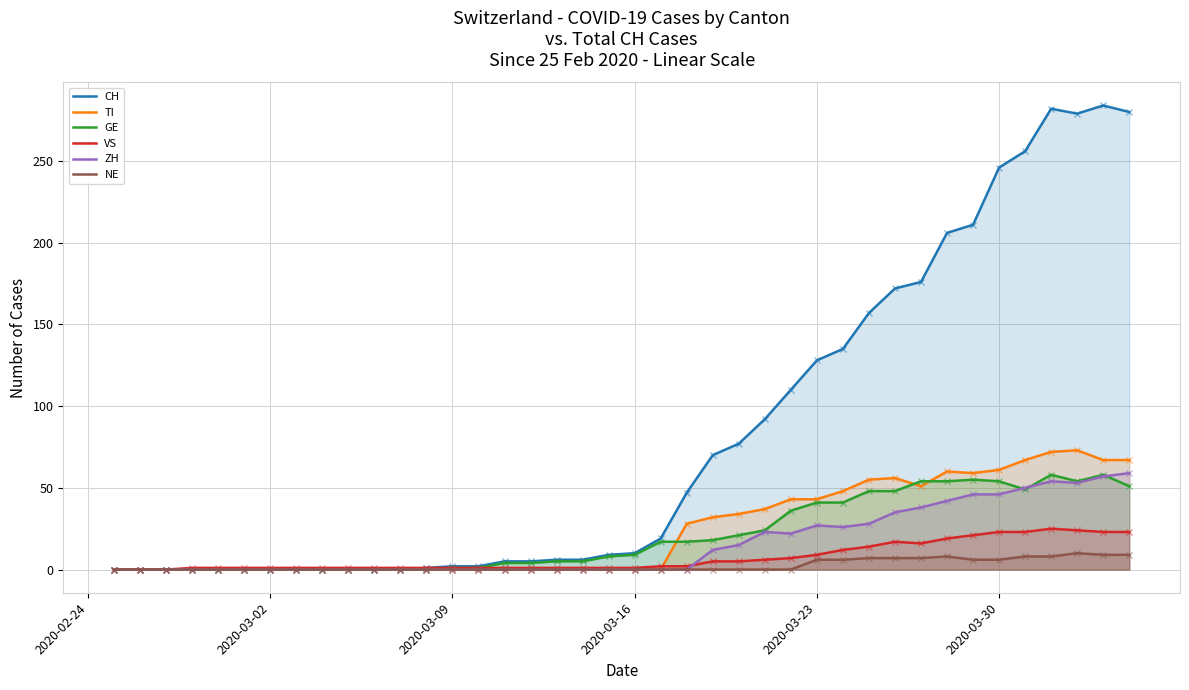

Which series has the largest range (max minus min)?

CH